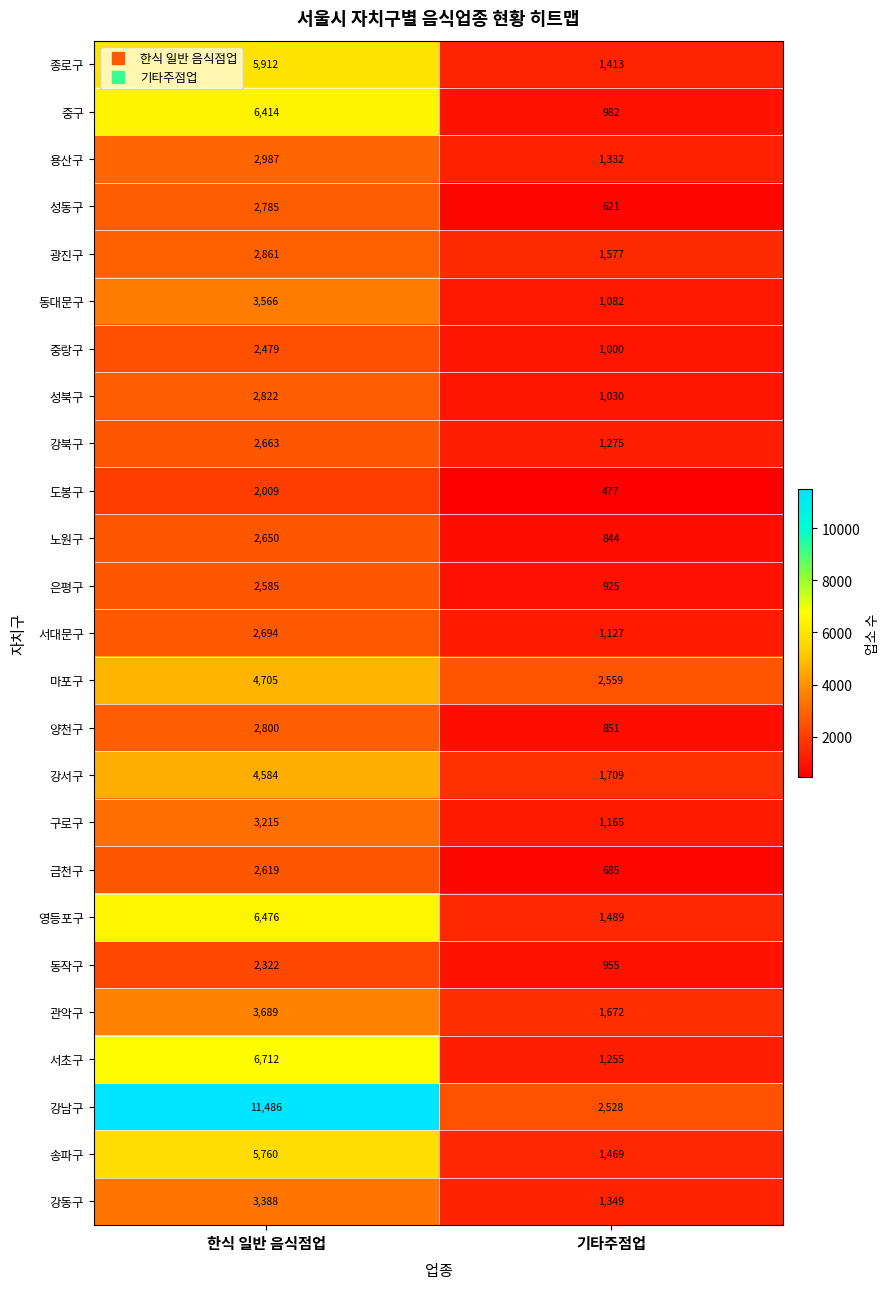

Is it true that 영등포구 equals 10001 at 한식 일반 음식점업?

False